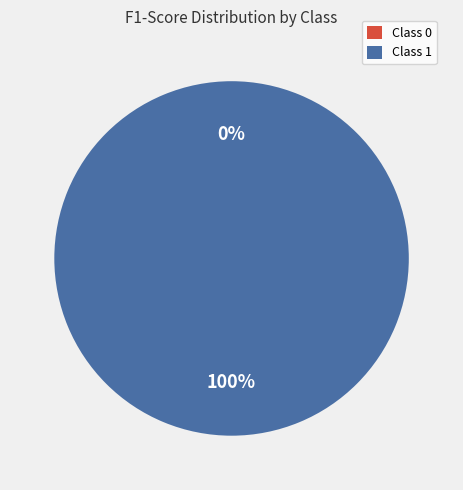

How many segments does this pie chart have?

2